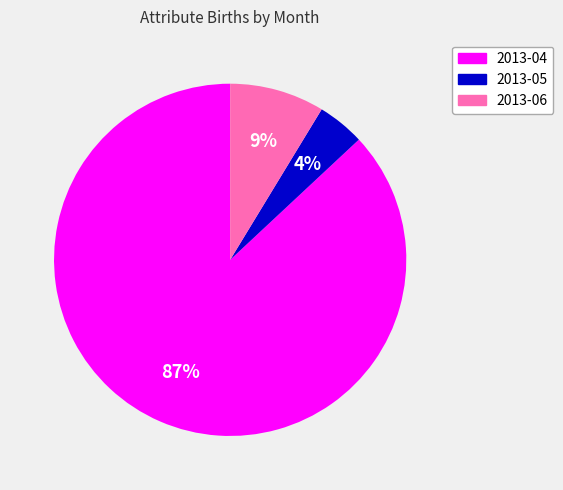

To the nearest percent, what is the difference between the largest and smallest slice percentages?

83%